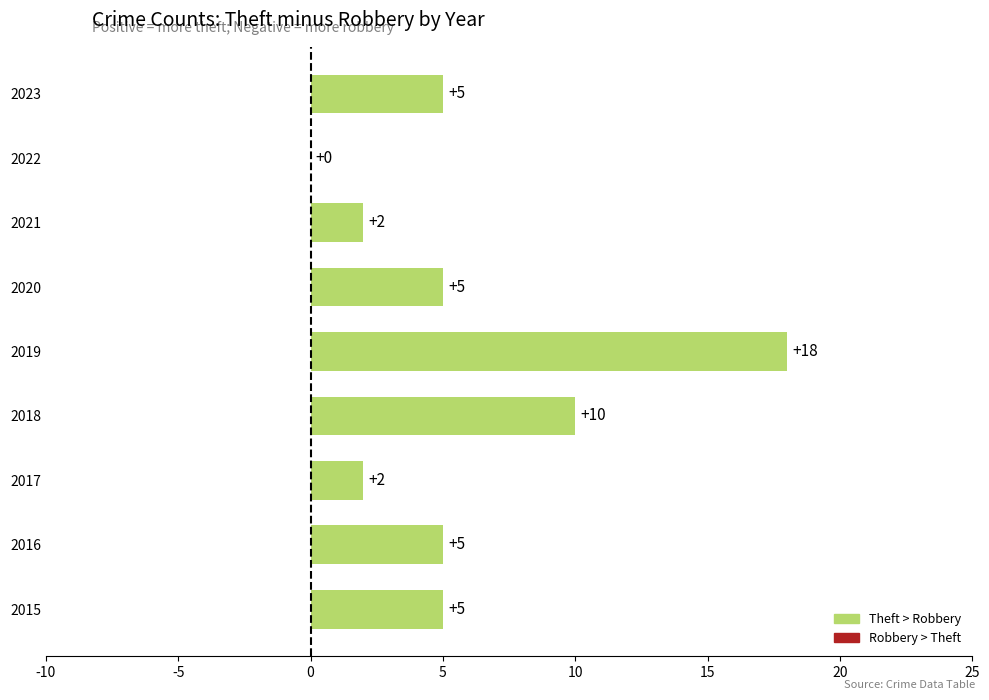

Between 2019 and 2020, which is larger?

2019